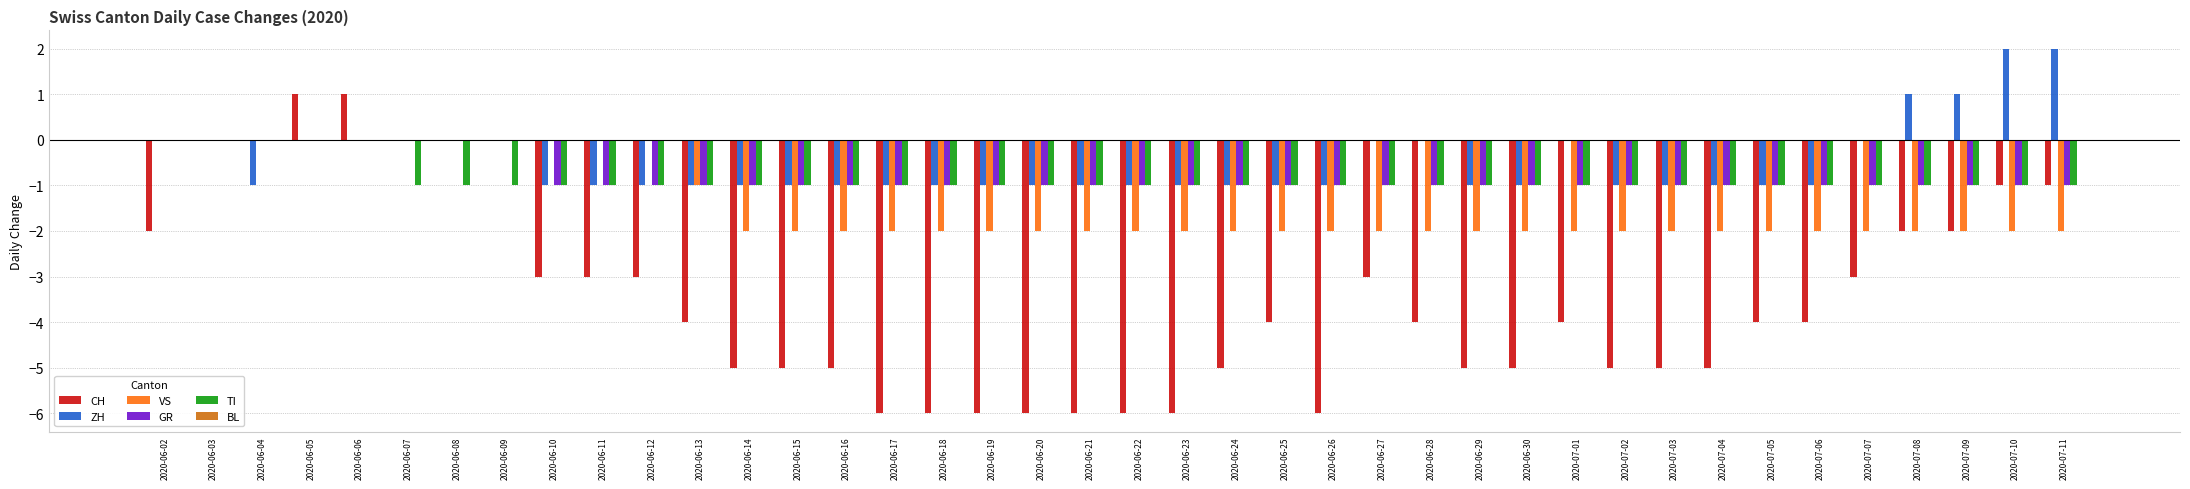

What is the sum of all GR values?

-32